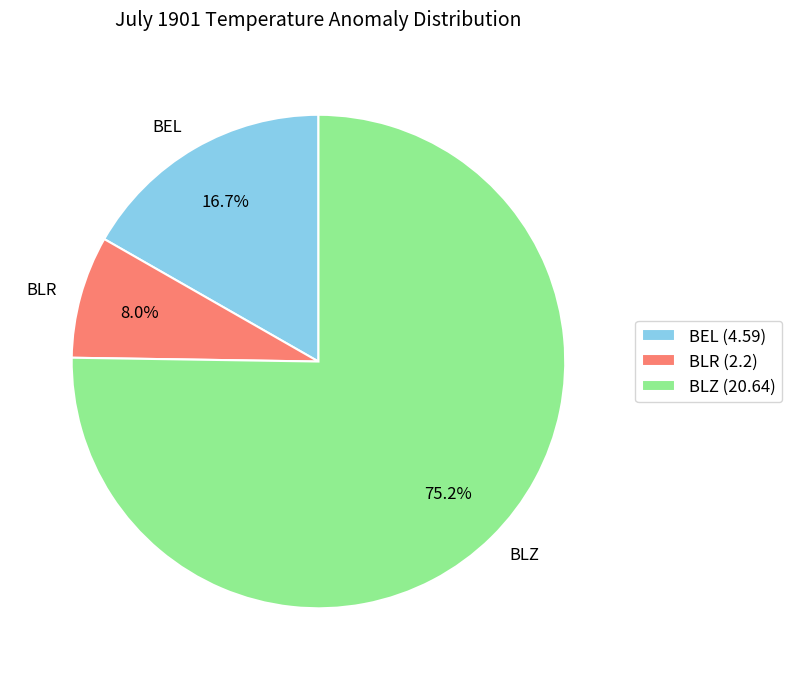

To the nearest percent, what is the combined percentage of BEL and BLR?

25%